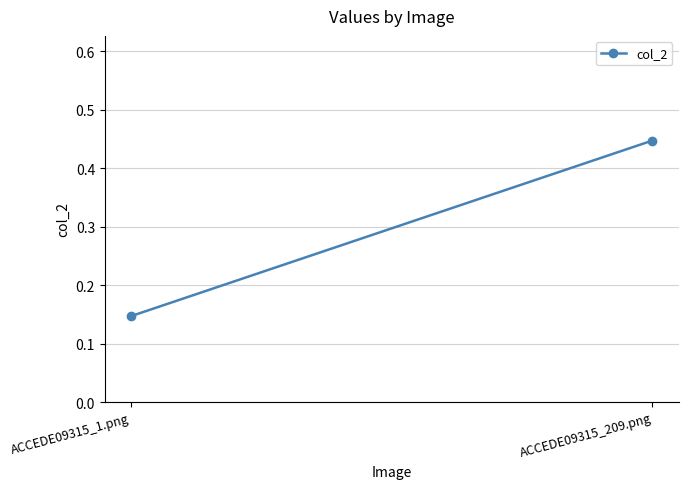

What is the label of the 2nd point from the right?

ACCEDE09315_1.png